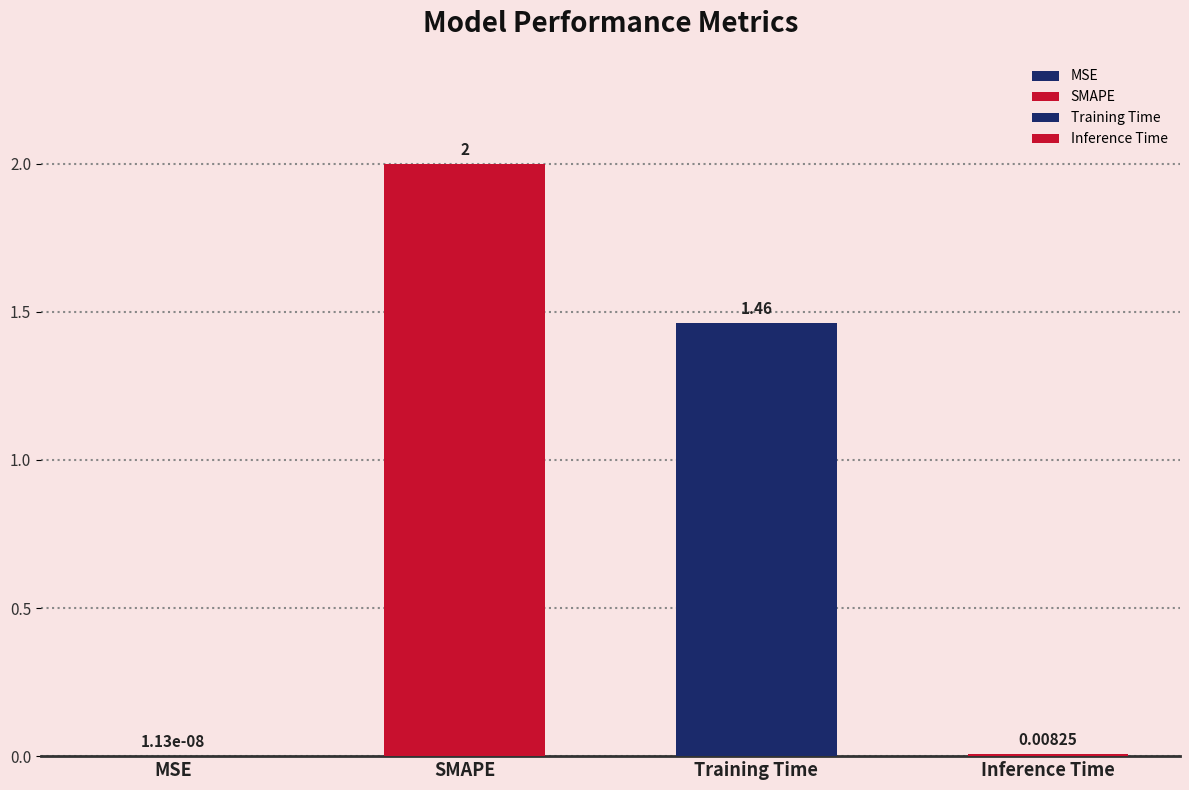

Which has a higher value, MSE or SMAPE?

SMAPE